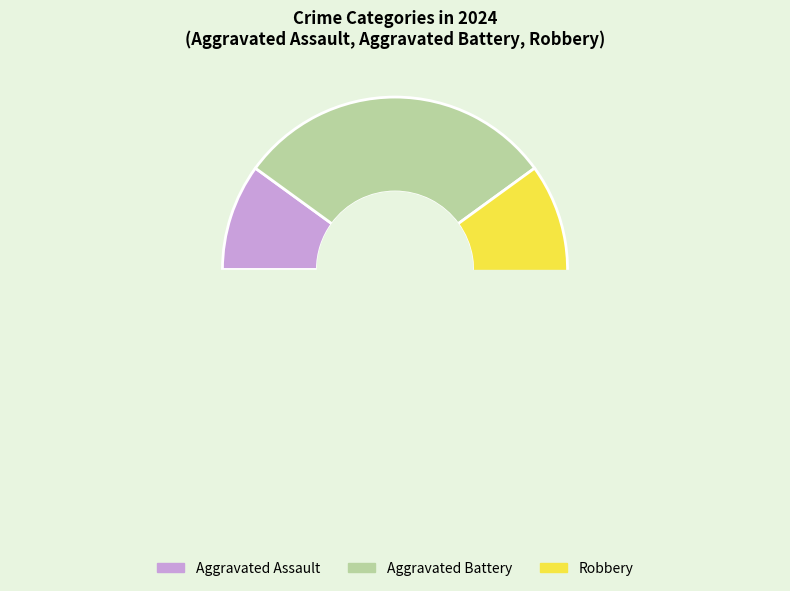

The Aggravated Assault slice represents 1% of the pie. True or false?

False